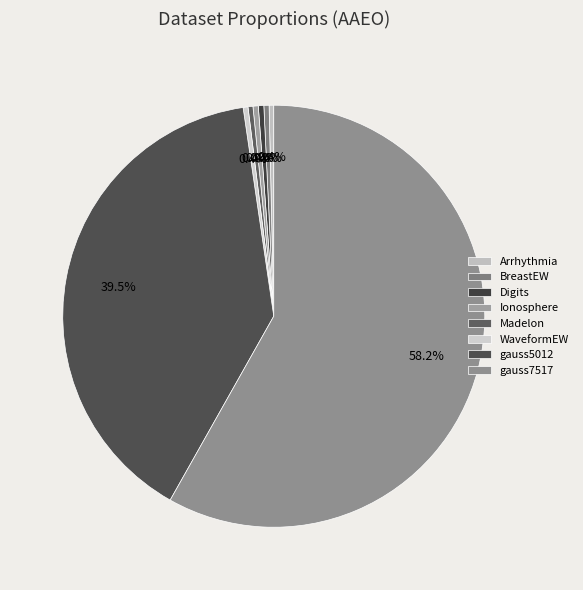

Which category has the biggest portion of the pie?

gauss7517